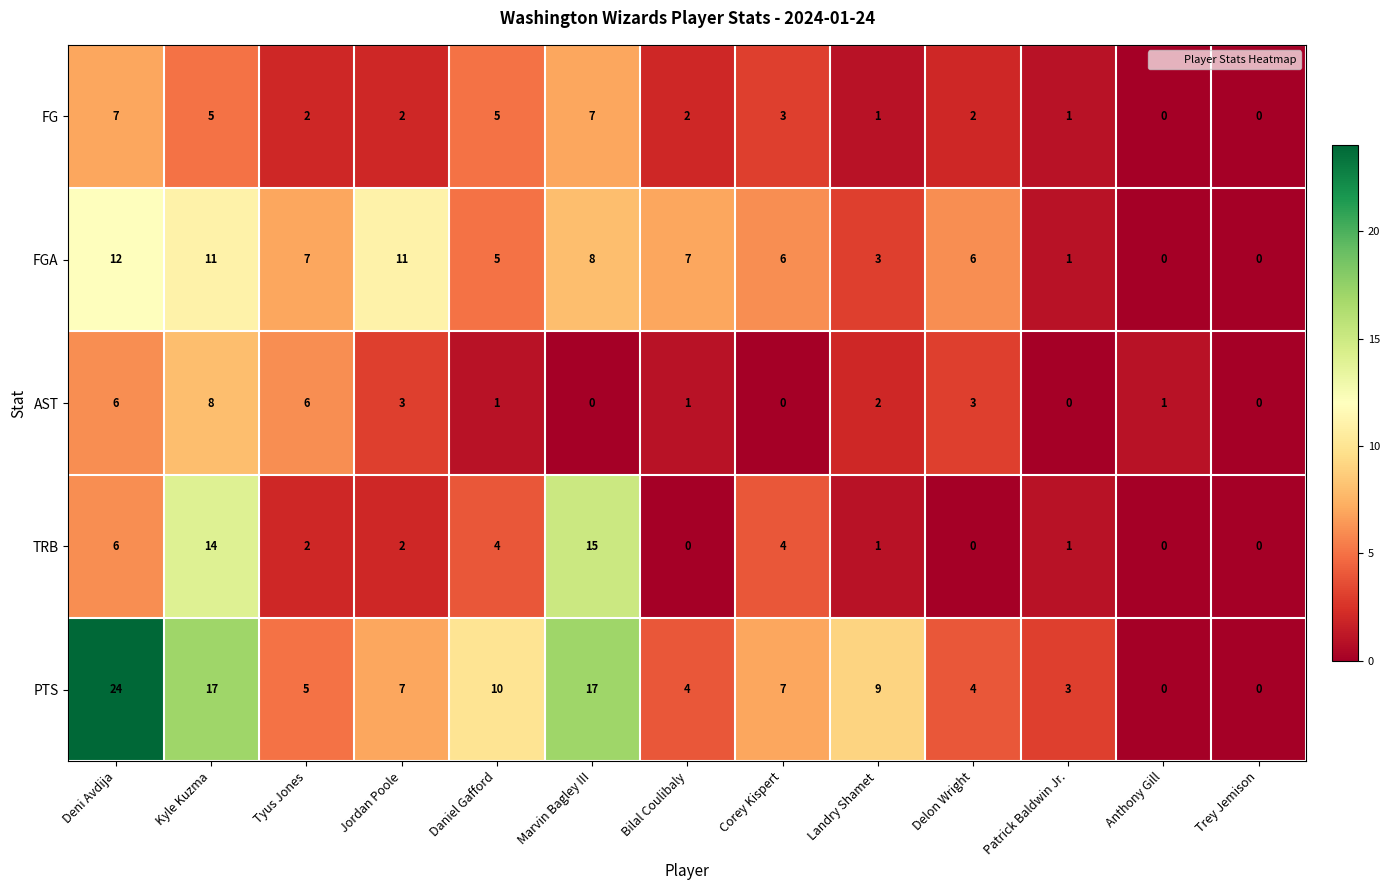

At which category does the chart reach its peak across all series?

Deni Avdija